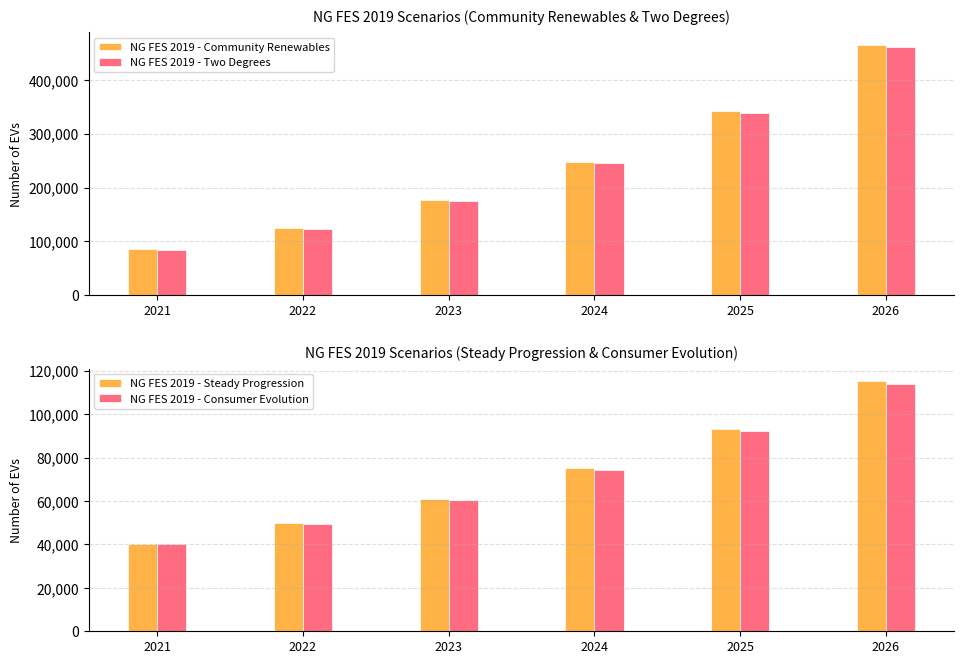

How many data points does each series have?

6